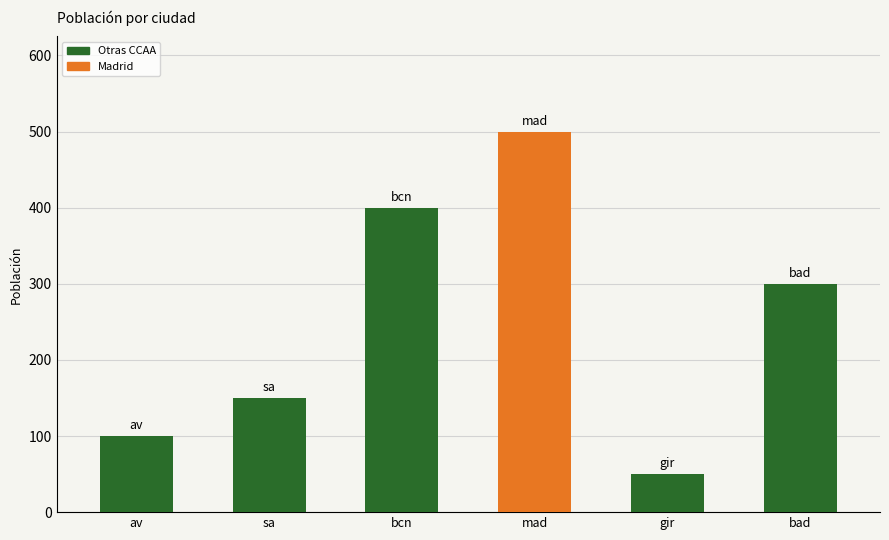

What is the change in value from mad to bad?

-200